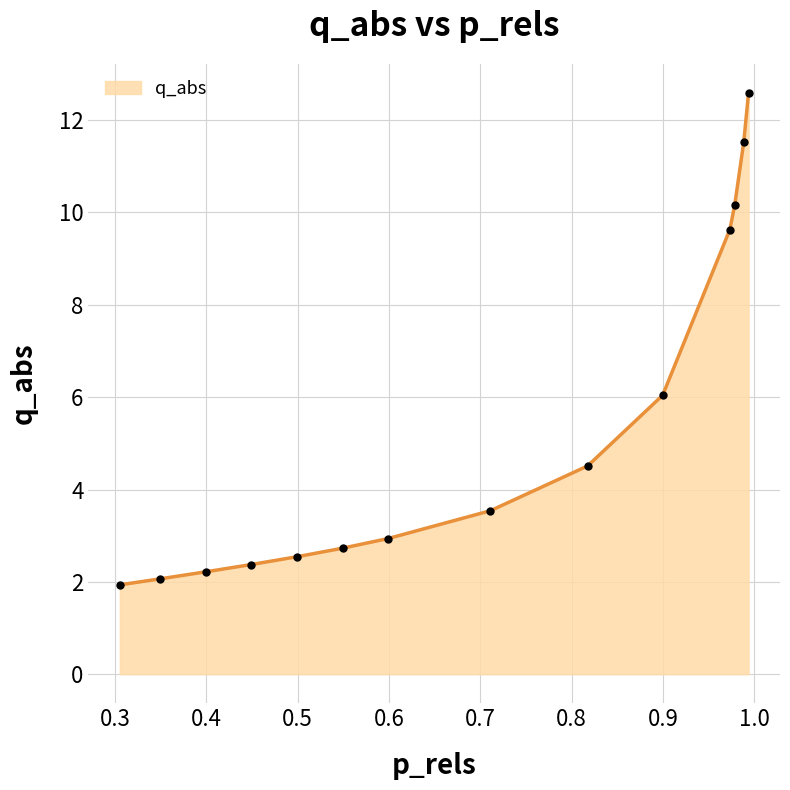

What is the greatest value displayed?

12.6